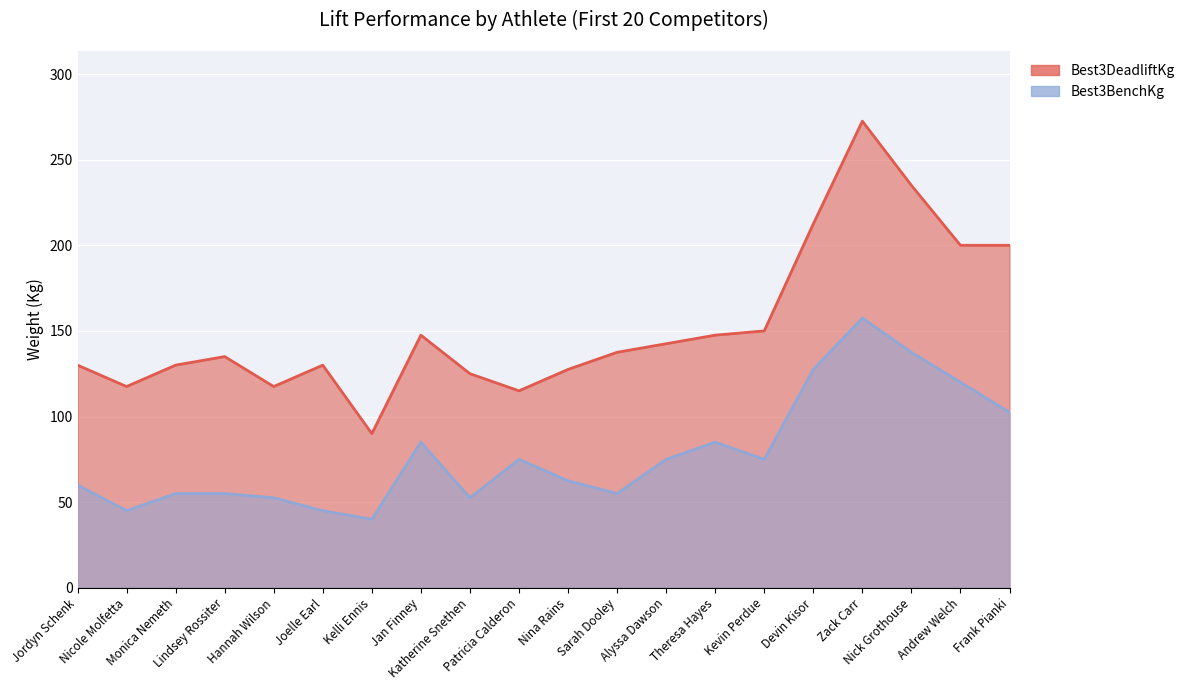

True or false: Best3BenchKg has a value of 43.2 at Andrew Welch.

False